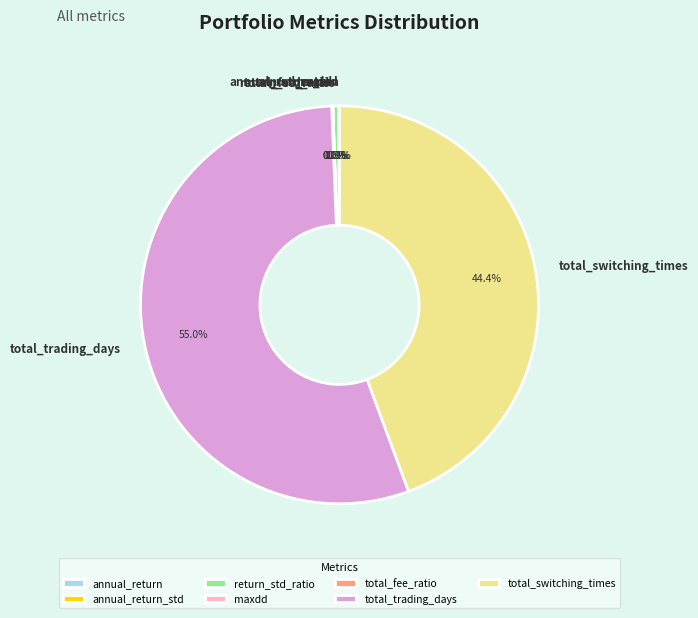

Is it true that total_trading_days is 55% of the pie?

True